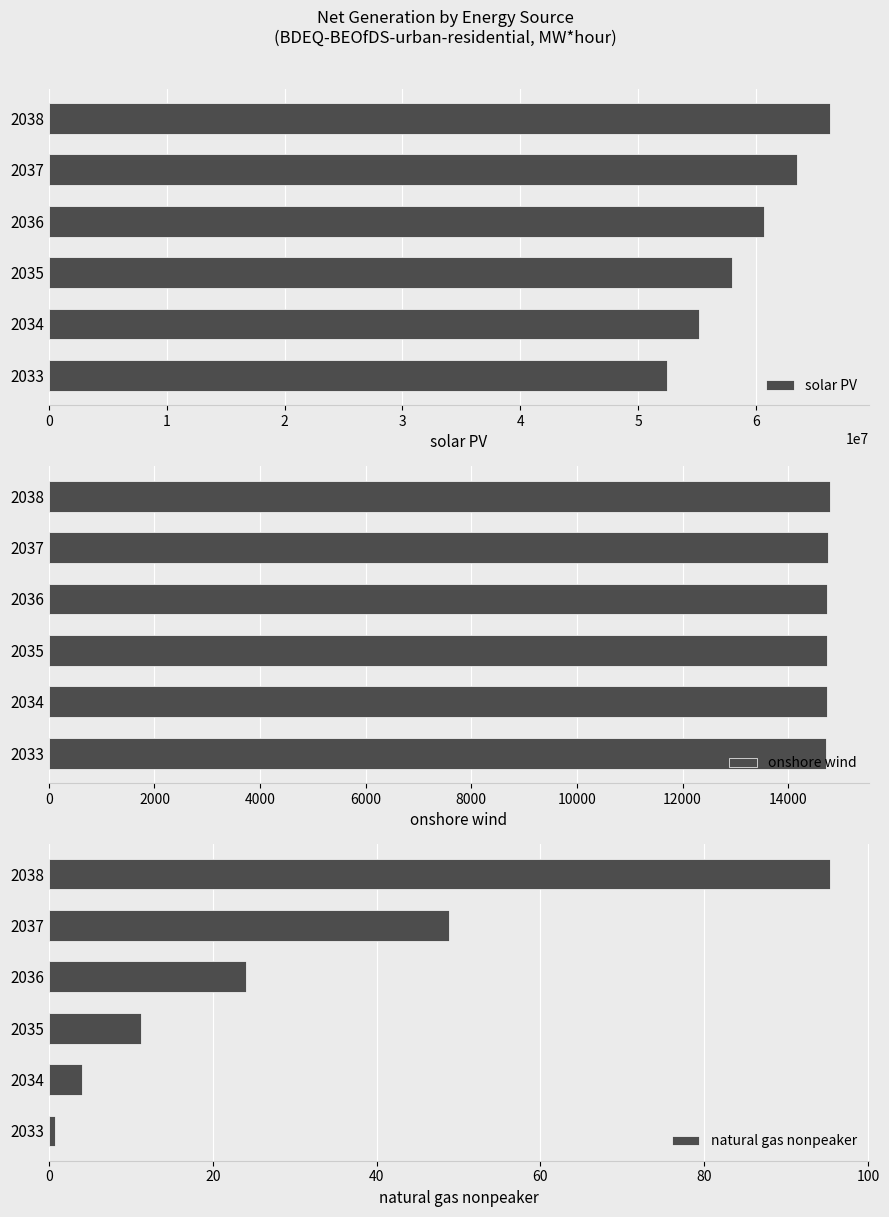

What is the value of the natural gas nonpeaker bar at the 2nd from the left?

4.0